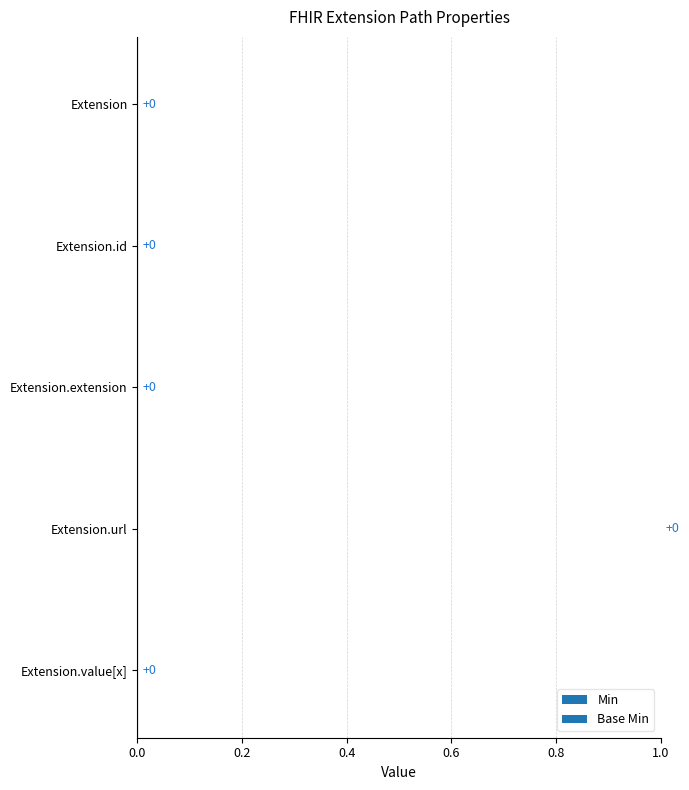

At which category is the sum across all series the highest?

Extension.url